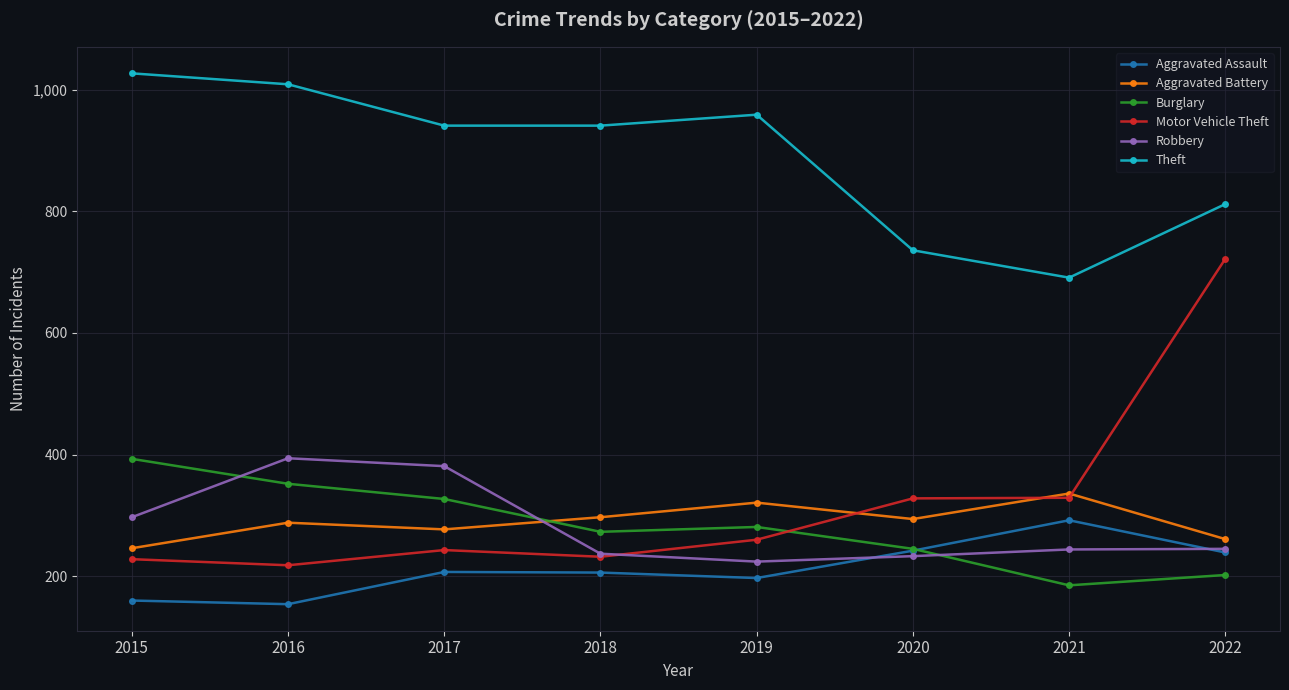

In Aggravated Battery, how many points are lower than both neighbors (excluding endpoints)?

2